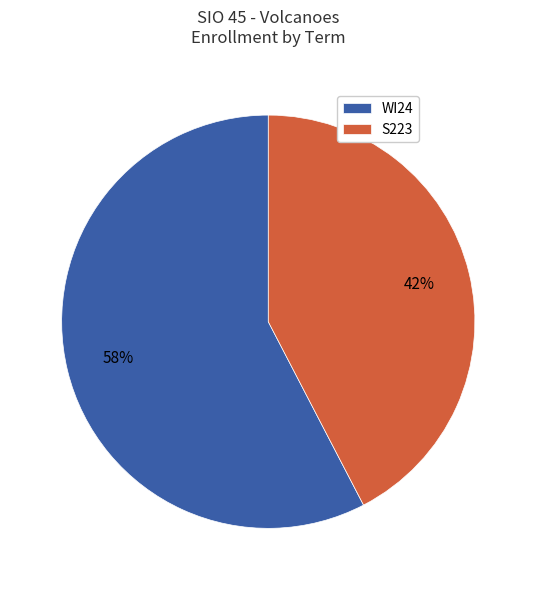

Combined, do S223 and WI24 account for over 50%?

Yes